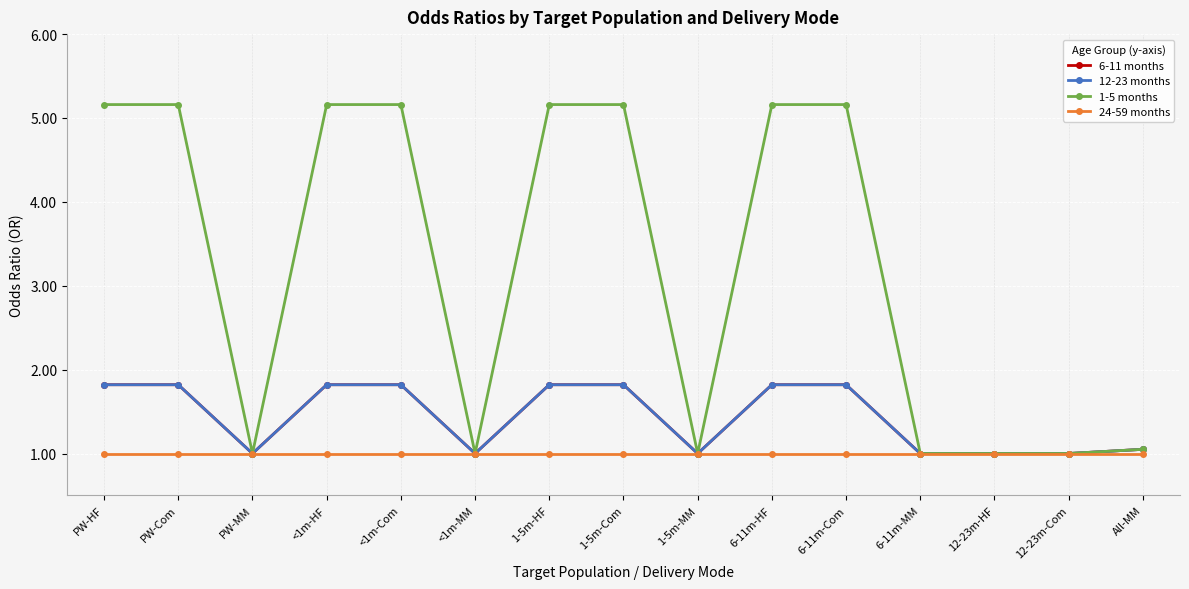

How many lines are shown in the chart?

4